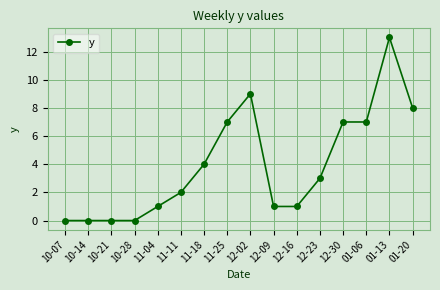

Does the chart display data point markers on the line(s)?

Yes